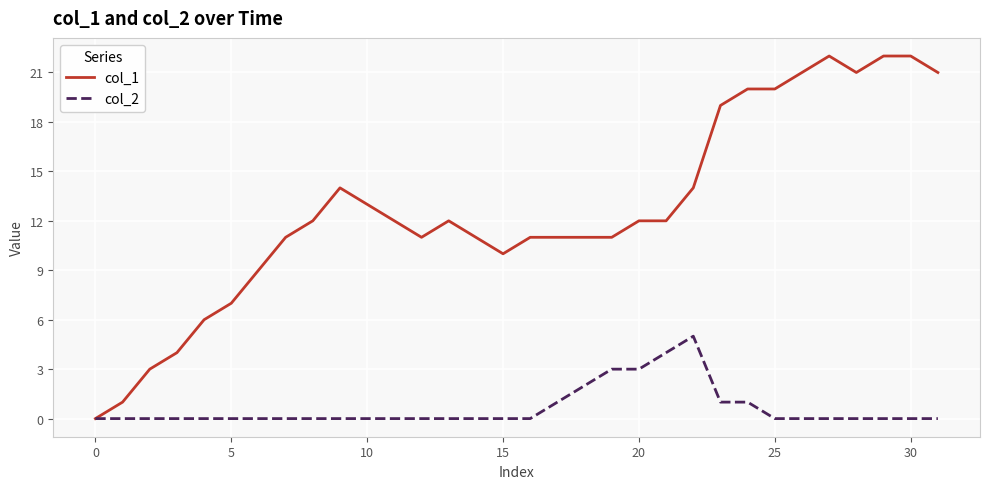

Which series has the largest range (max minus min)?

col_1